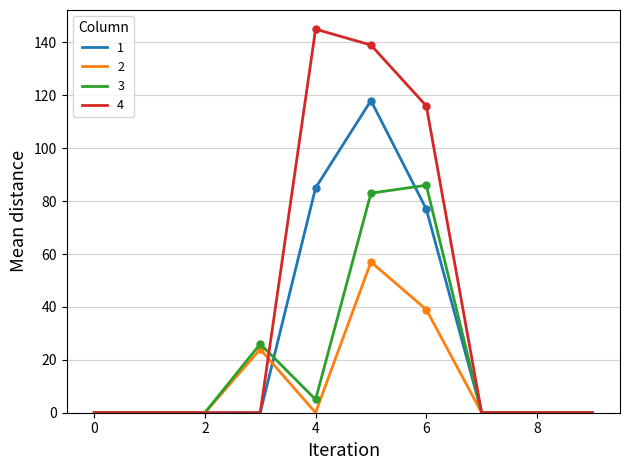

True or false: 3 has a value of 86 at 6.

True